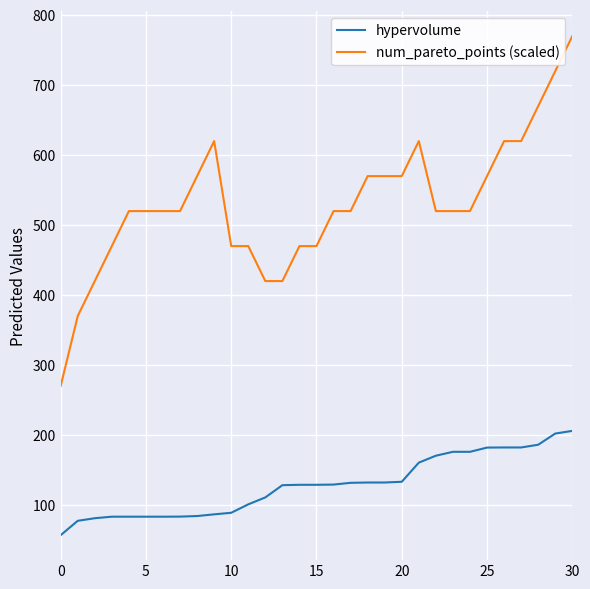

True or false: hypervolume and num_pareto_points (scaled) cross at least once.

False